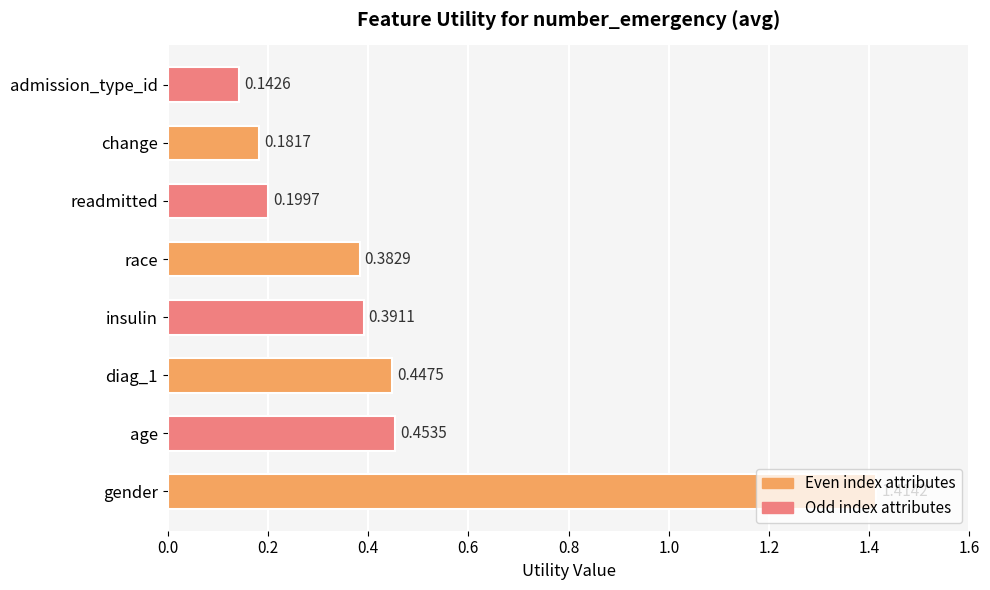

Does the chart contain any negative values?

No